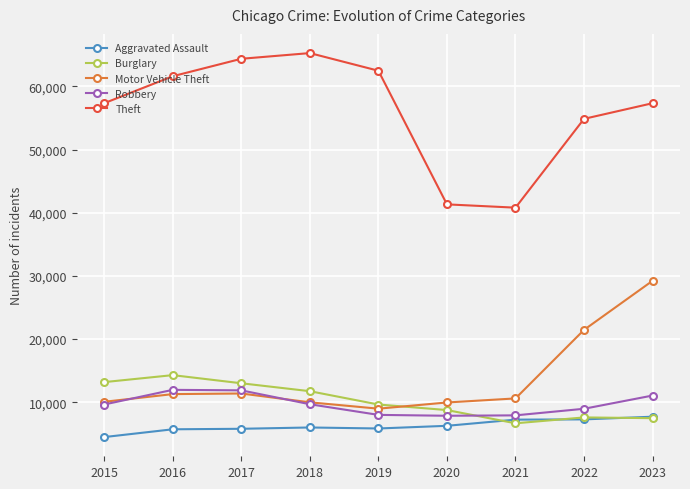

At which category is the sum across all series the highest?

2023